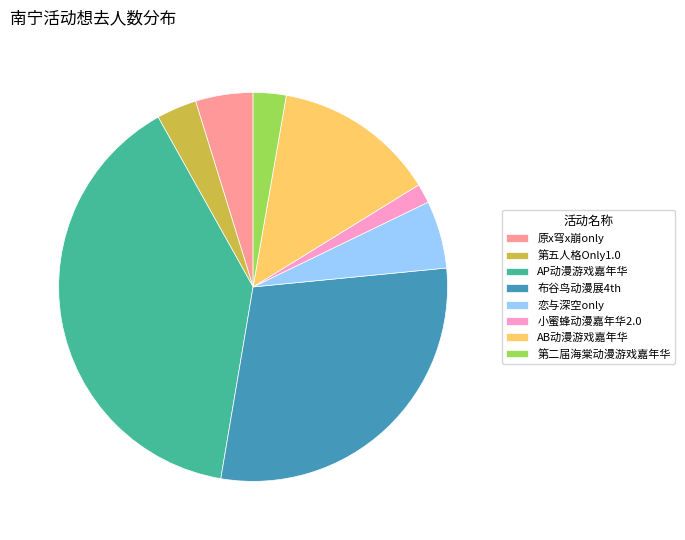

How many segments does this pie chart have?

8